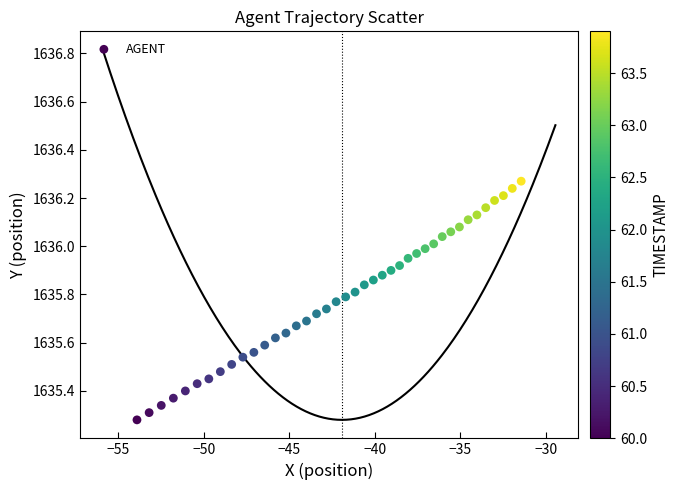

What is the range of X values (max minus min)?

22.5